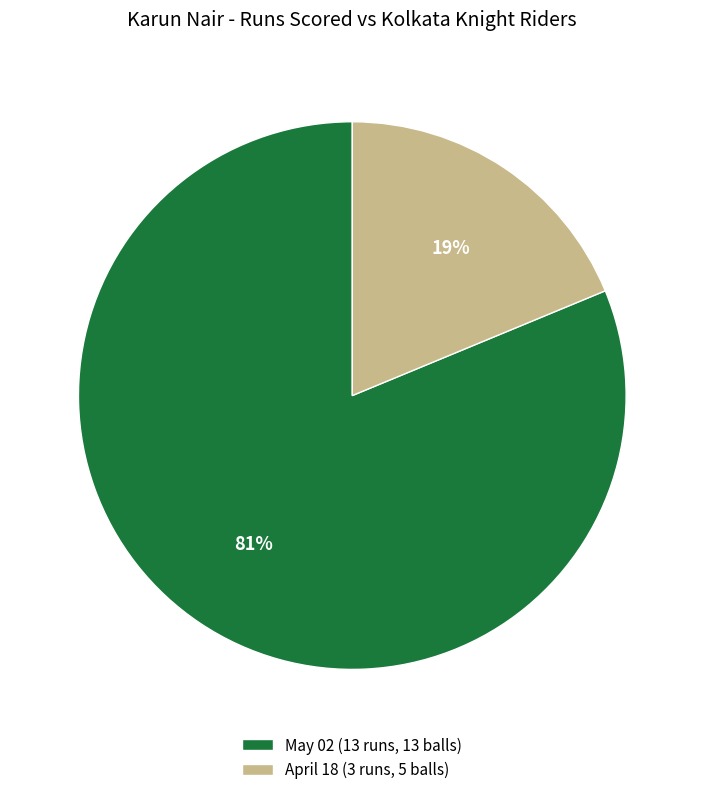

What is the largest slice in the pie chart?

May 02 (13 runs, 13 balls)